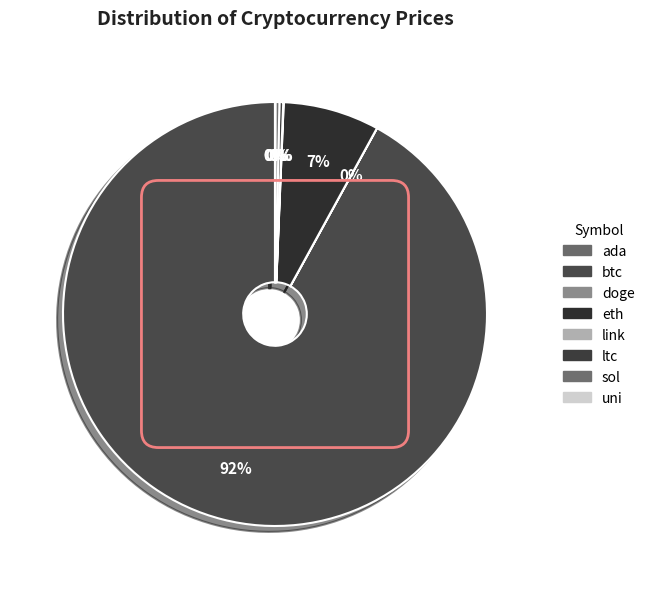

Which slice is the smallest?

doge